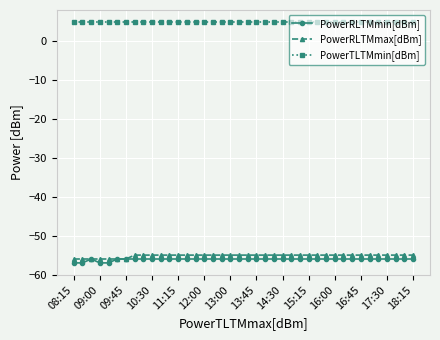

What is the maximum value for PowerRLTMmax[dBm]?

-55.0